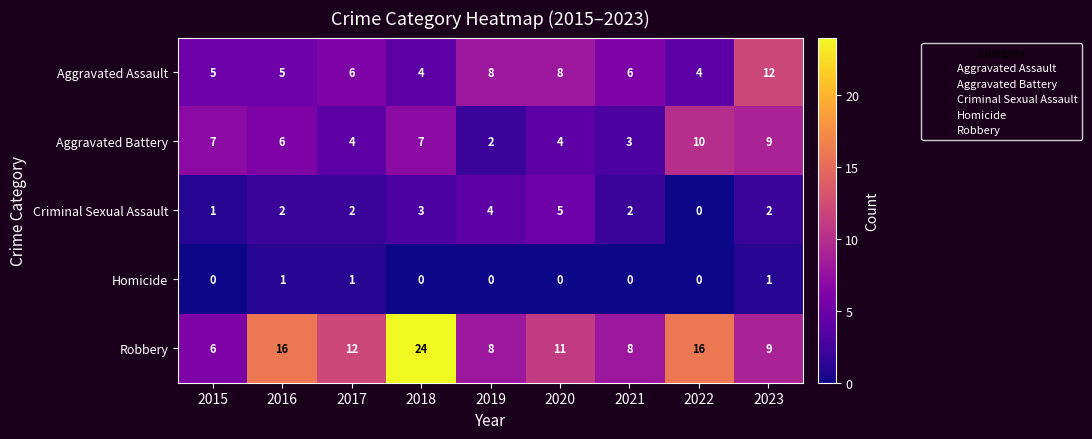

At which category is the sum across all series the highest?

2018